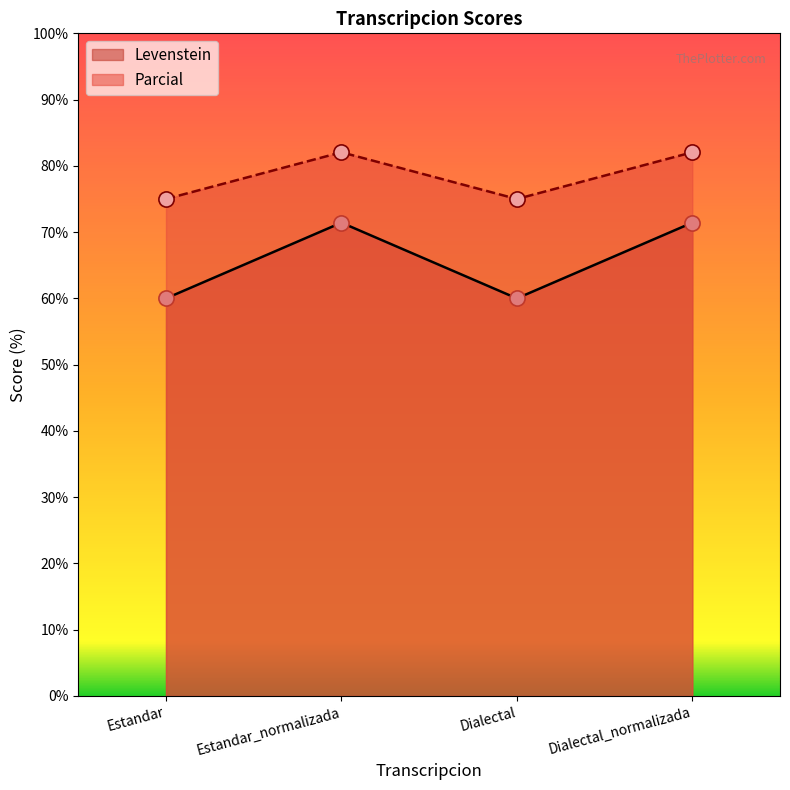

Is the value of Levenstein at Dialectal greater than the value of Parcial at Estandar?

No